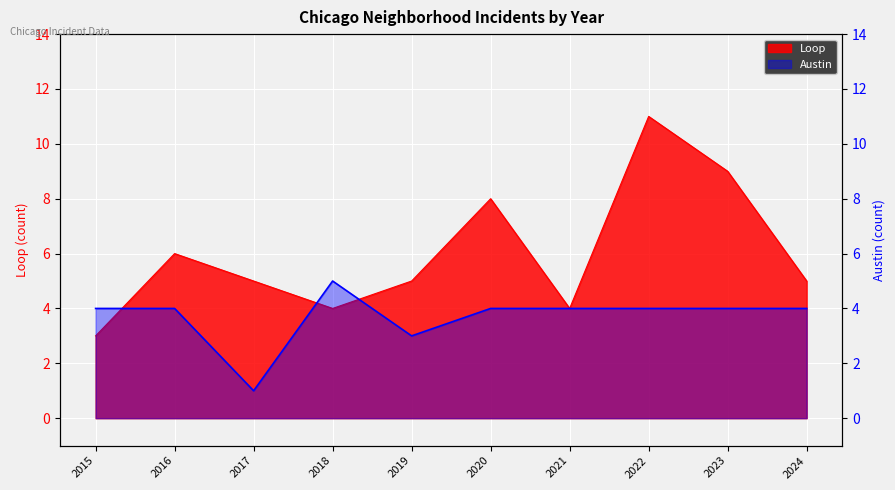

What is the minimum value for Loop?

3